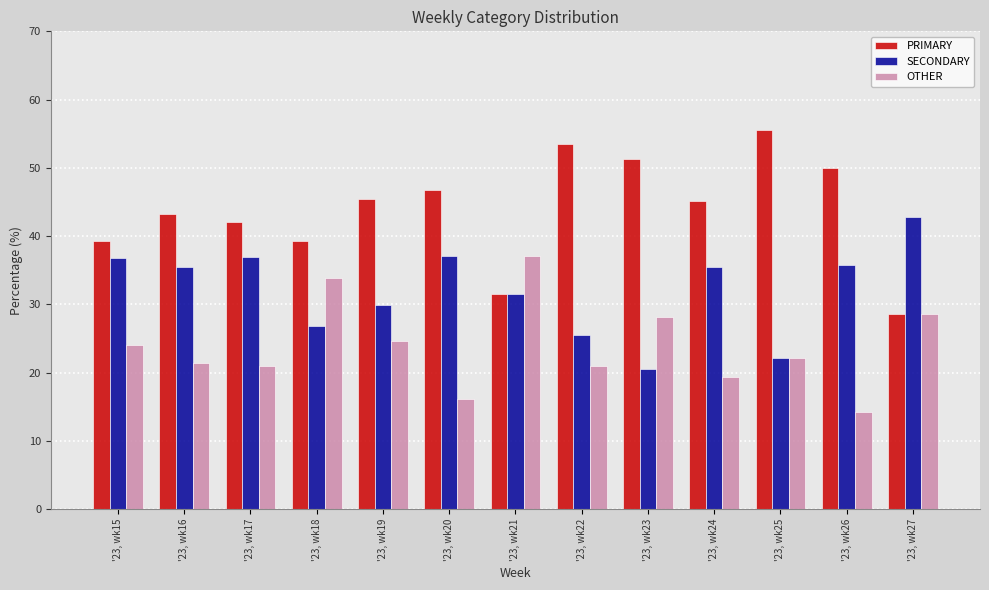

Which series has the largest range (max minus min)?

PRIMARY